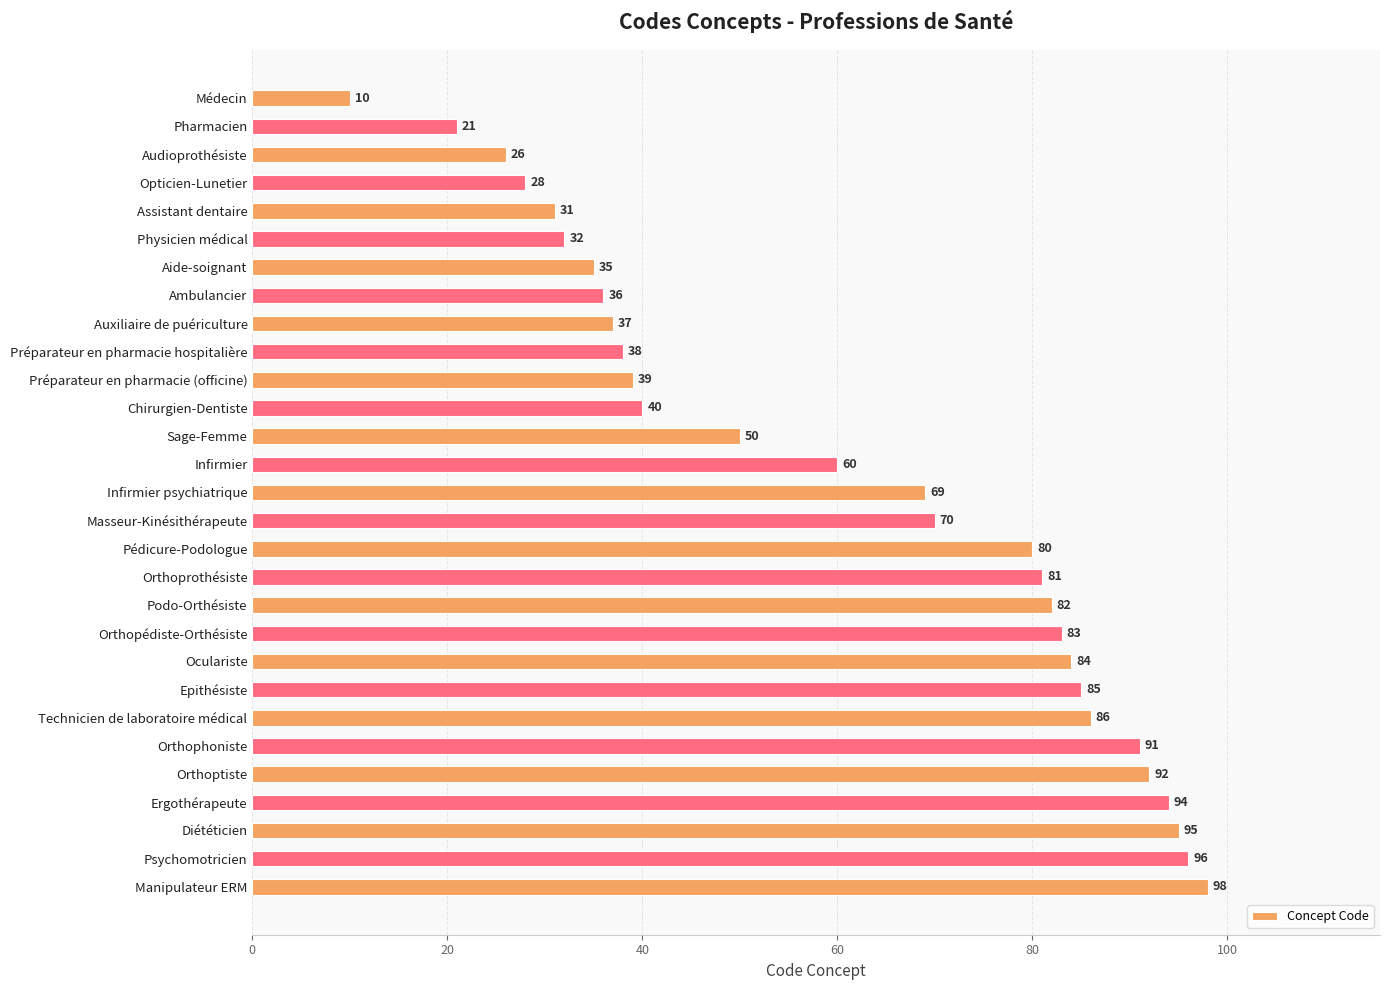

Between Assistant dentaire and Audioprothésiste, which is larger?

Assistant dentaire